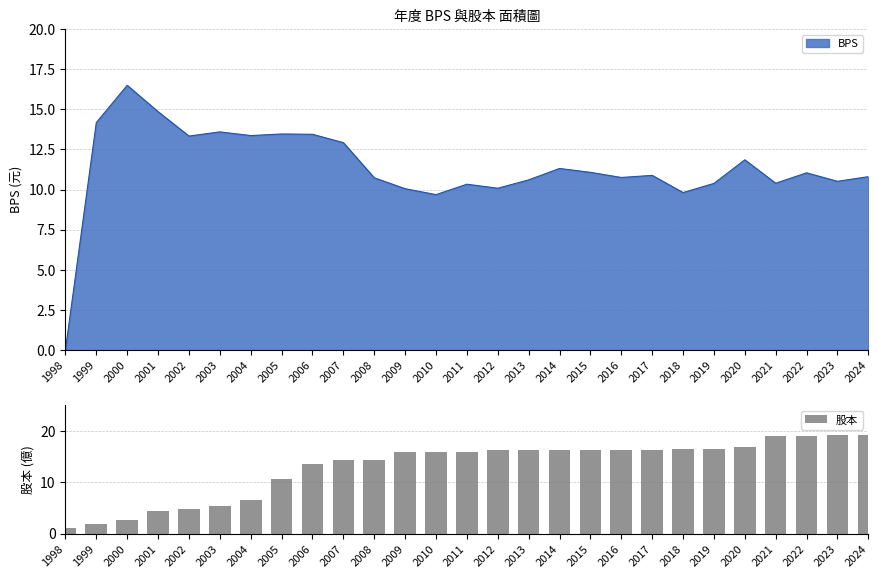

At which label is the value closest to 10?

2005